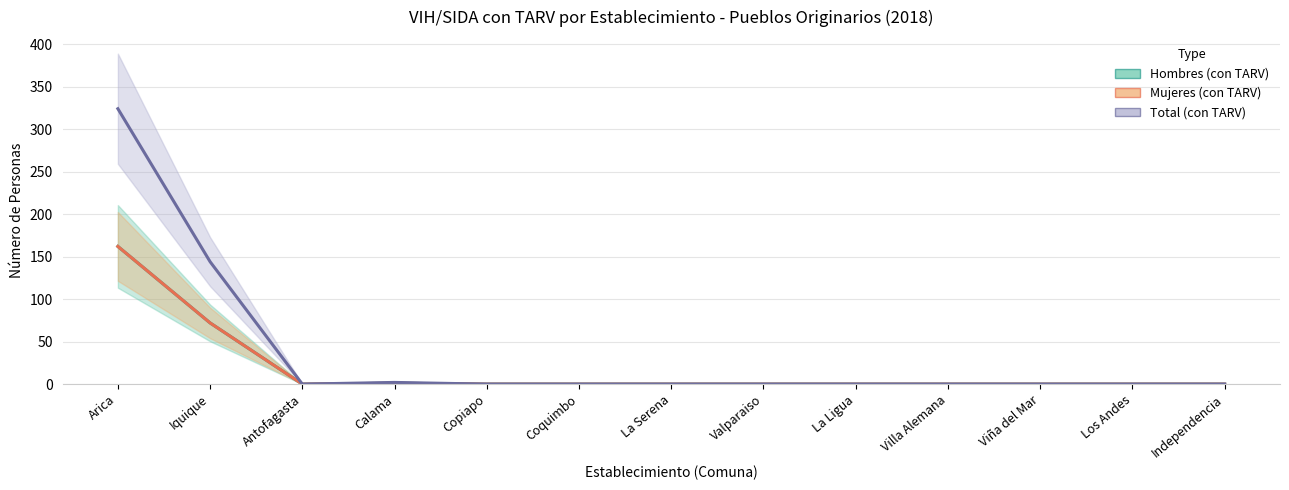

Which label corresponds to the smallest value in the chart?

Antofagasta